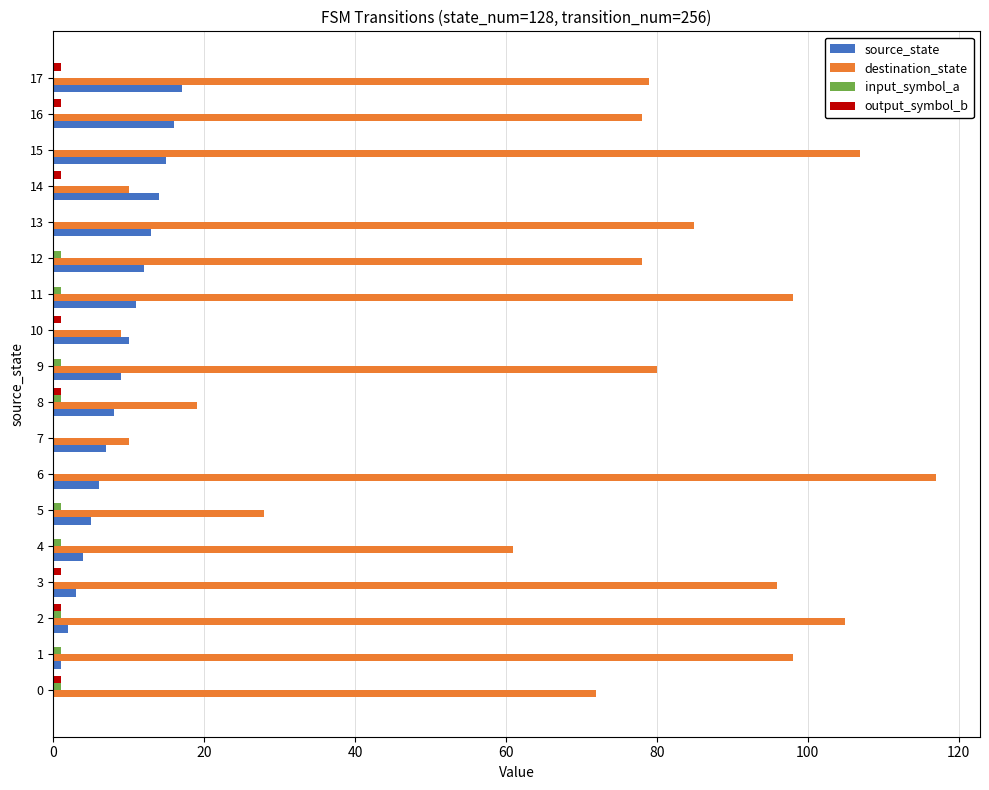

Count the number of categories in the chart.

18